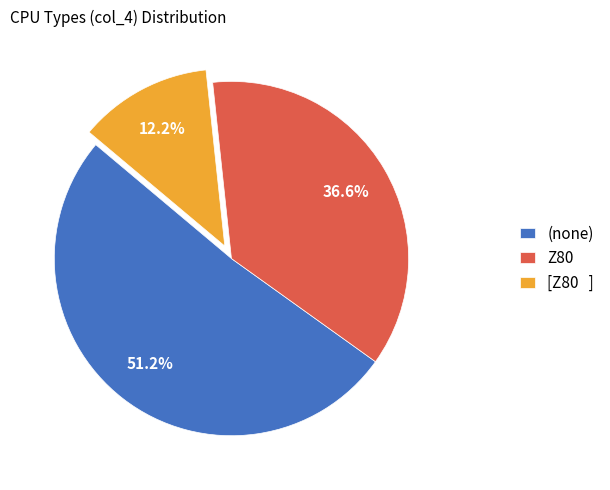

To the nearest percent, what is the difference between the largest and smallest slice percentages?

39%